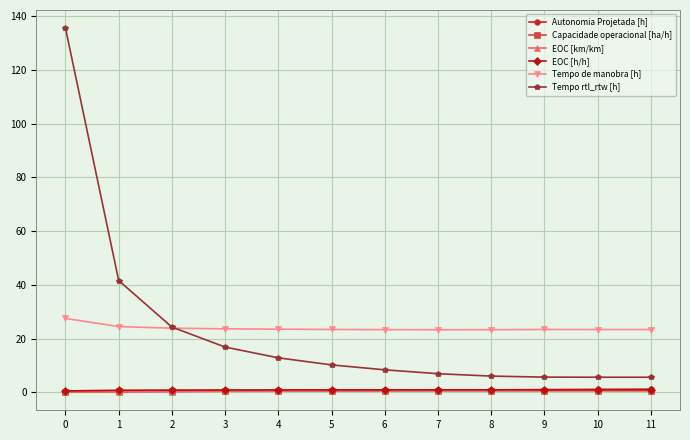

Is the value of Tempo rtl_rtw [h] at 2 greater than the value of EOC [h/h] at 6?

Yes